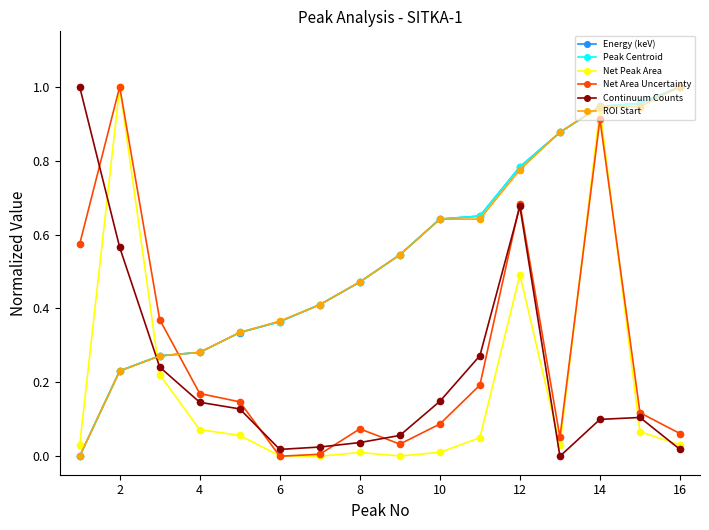

How many intersections are there between ROI Start and Net Area Uncertainty?

1